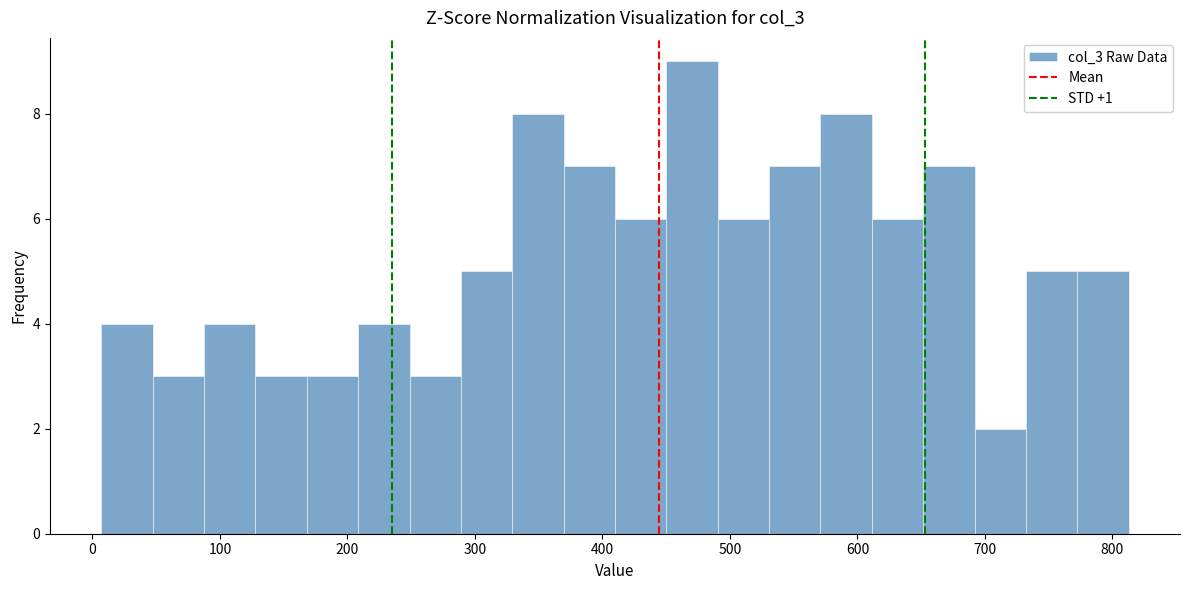

How tall is the bar that spans 330 to 370 on the x-axis? Neither the bar edges nor the heights are printed on the chart, so give them approximately, as read against the axes.

8